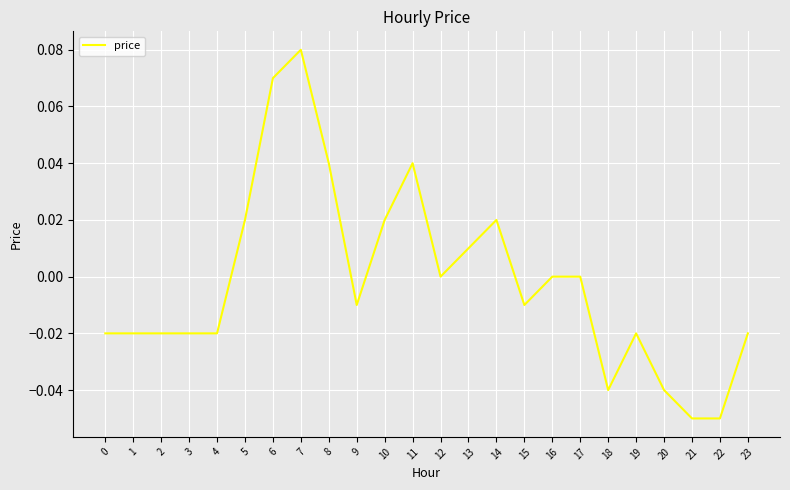

True or false: the data shows 0.0 at 17.

True